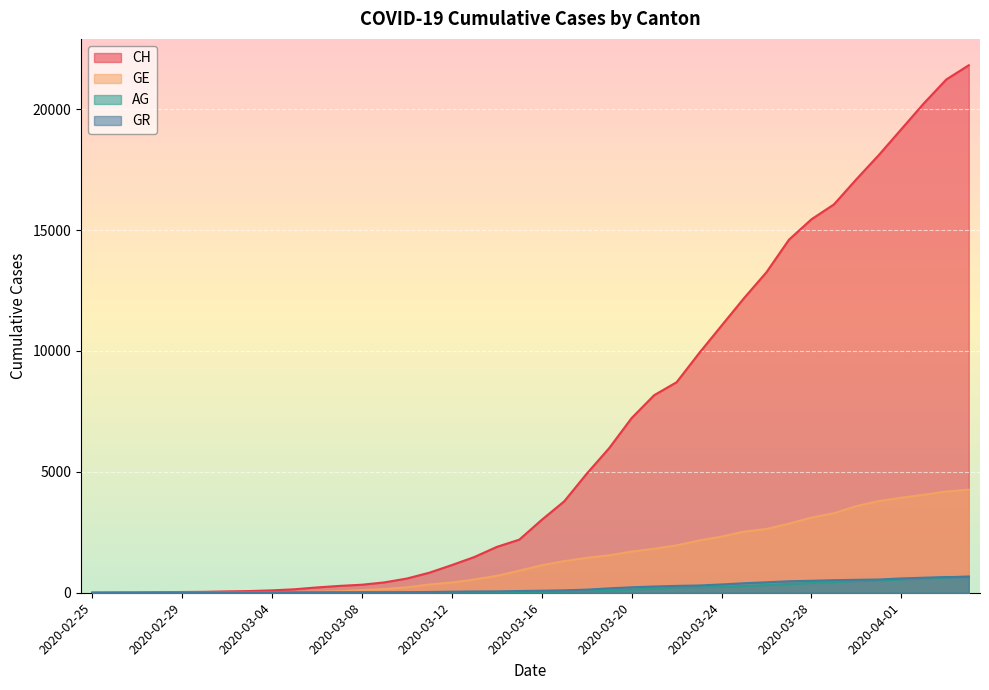

What are all the series names shown in the legend?

CH, GE, AG, GR